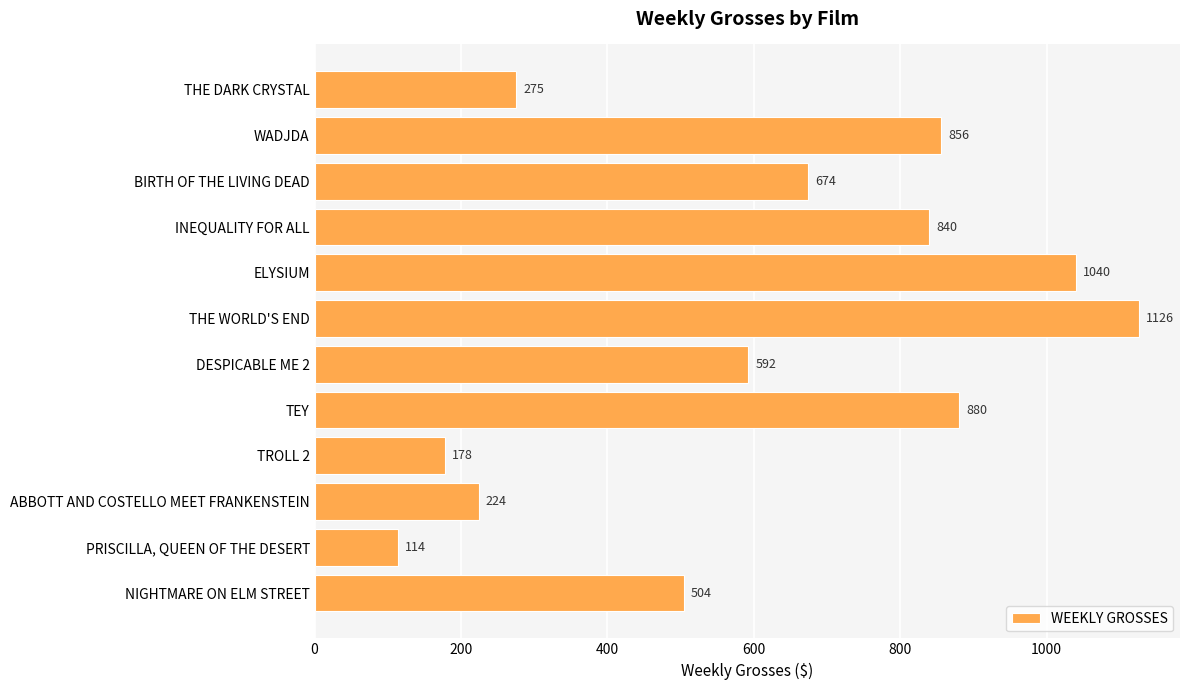

Is it true that the value at INEQUALITY FOR ALL is 840?

True